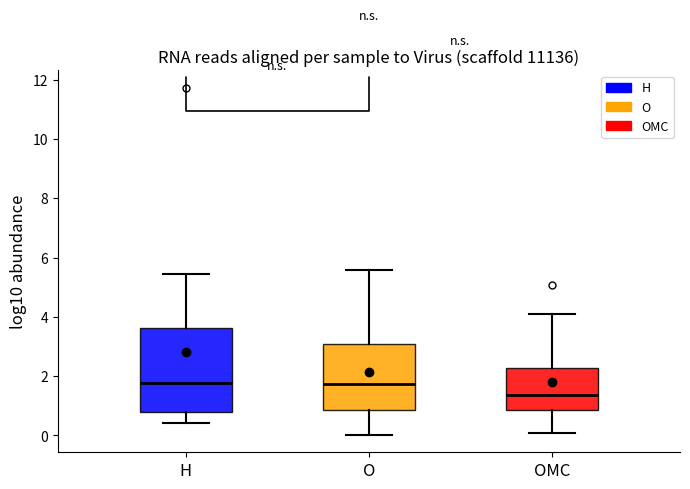

Where is the lower edge of the box for O on the y-axis? The values are not printed on the chart, so give them approximately, as read against the axis.

0.8